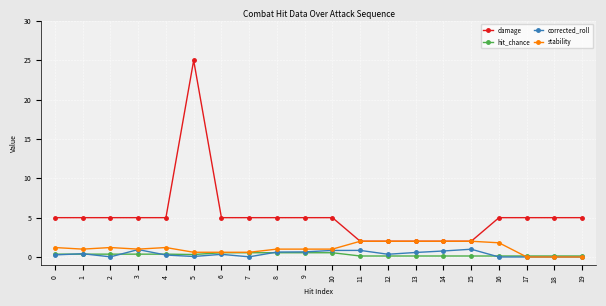

Which category has the highest value in the damage series?

5